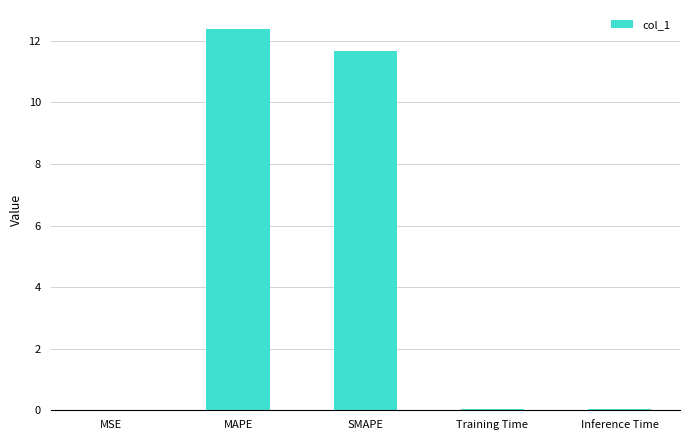

At which label is the value closest to 6?

SMAPE